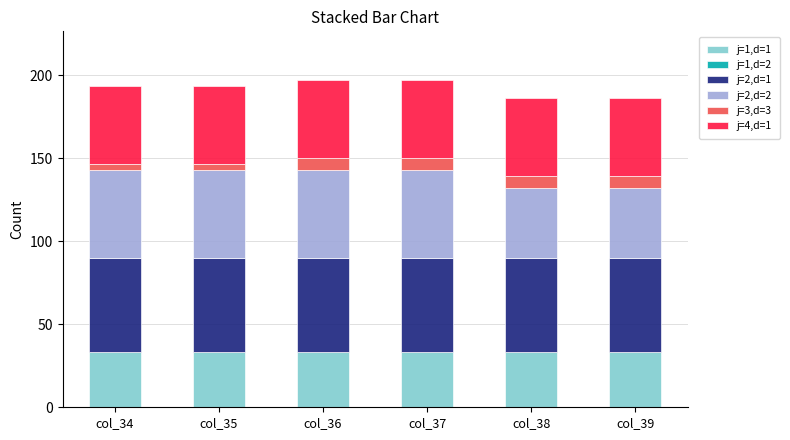

What is the highest value of the j=1,d=1 series?

33.5